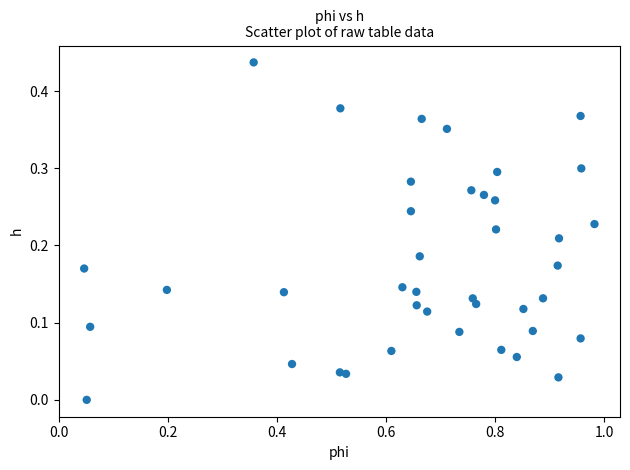

What is the range of X values (max minus min)?

0.9